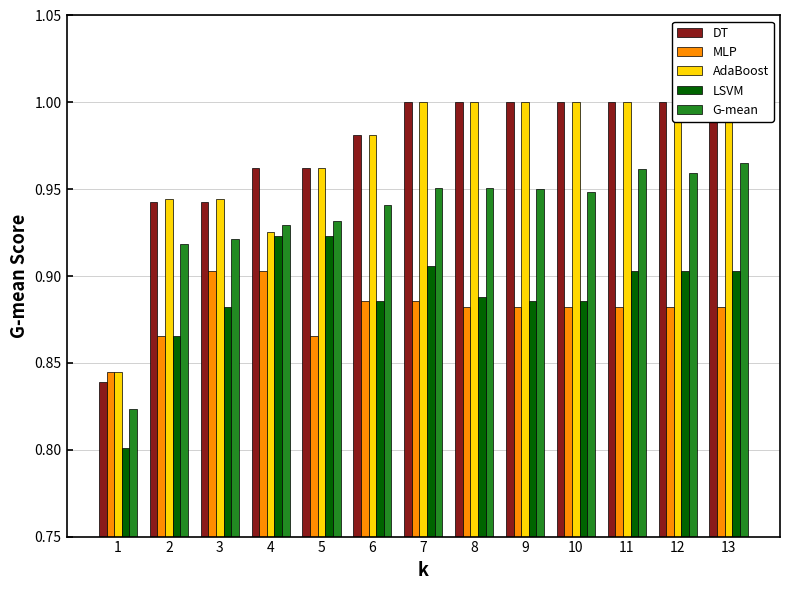

At 1, list the series in order from largest to smallest.

MLP, AdaBoost, DT, G-mean, LSVM